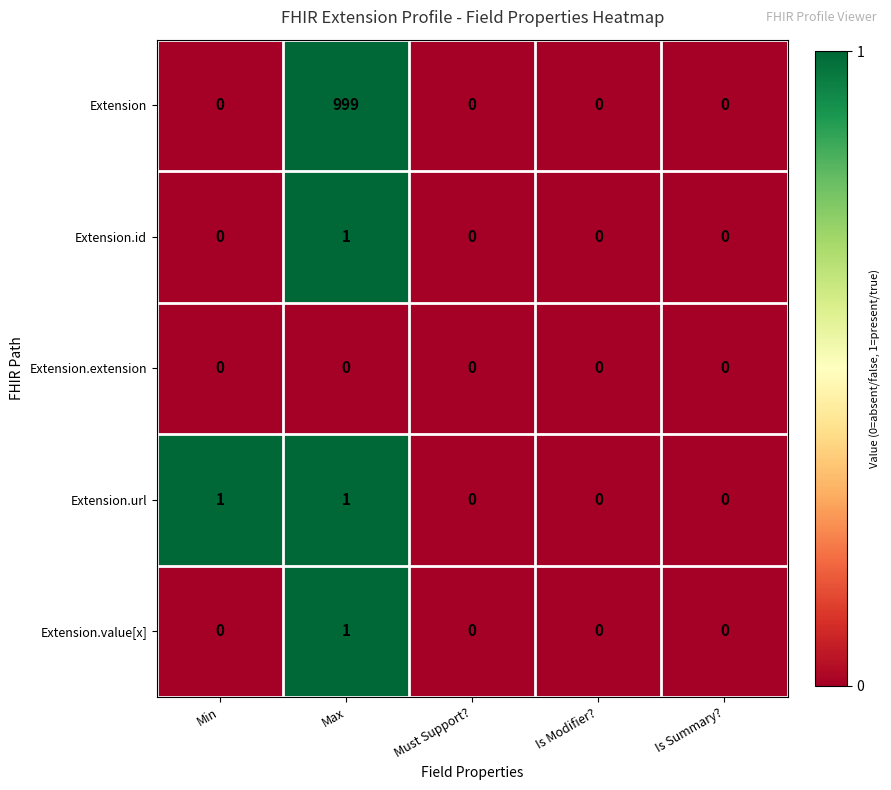

The Extension.url series shows 1 at Min. True or false?

True